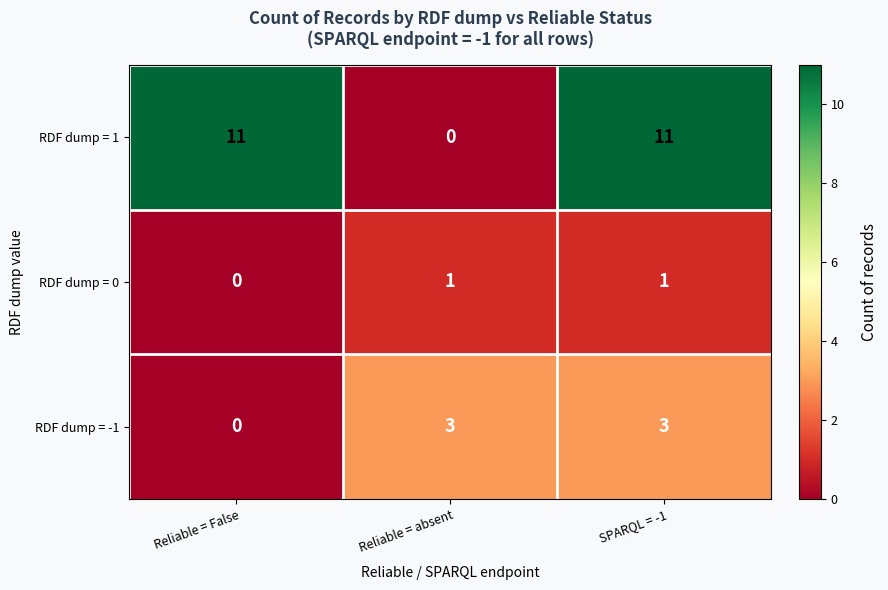

What is the sum of all RDF dump = 1 values?

22